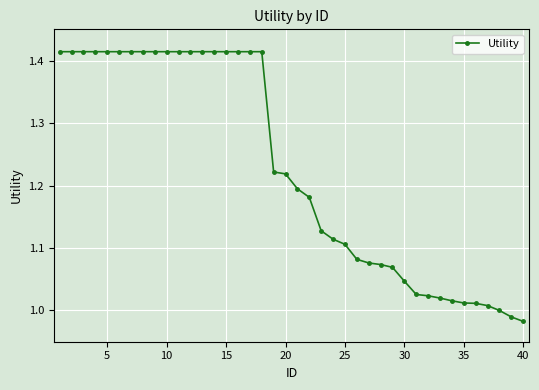

What is the difference between the maximum and minimum values?

0.4